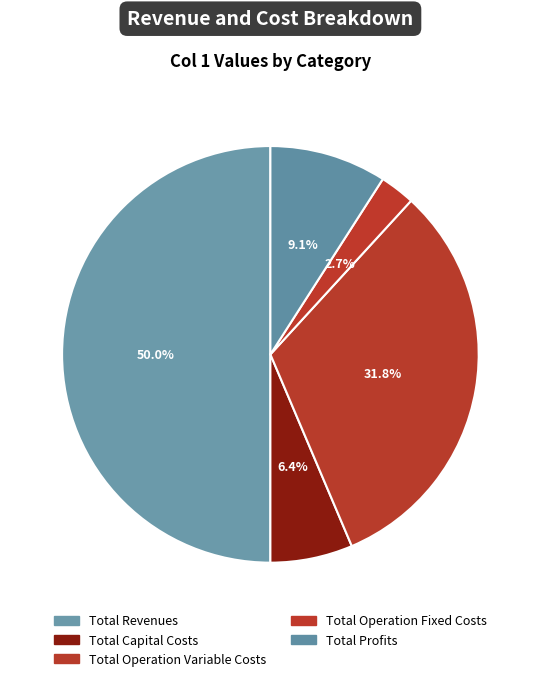

To the nearest percent, what is the average slice percentage?

20%